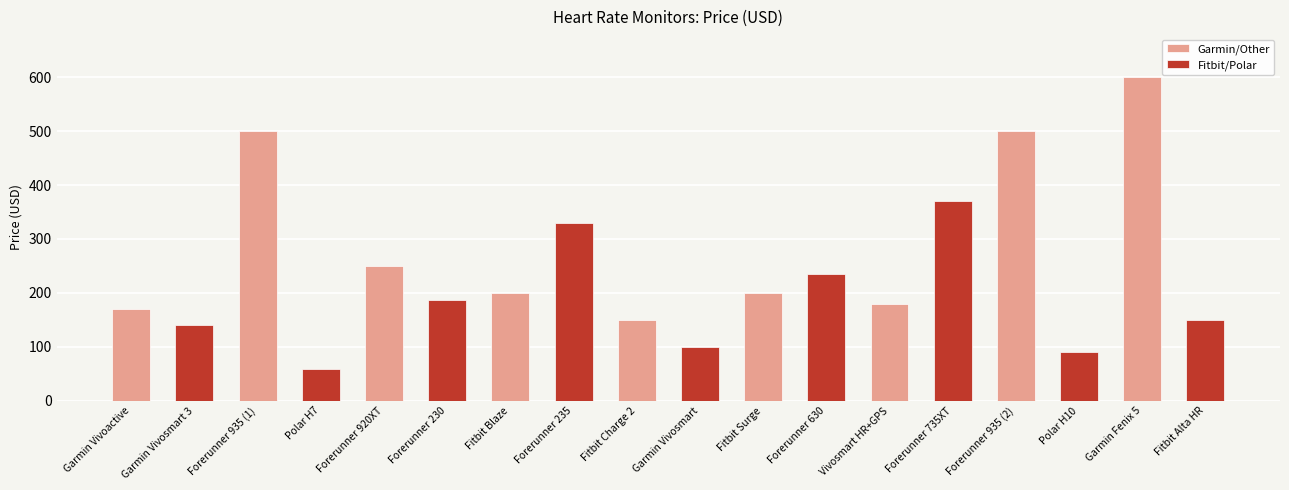

List the labels in order of Fitbit/Polar value, smallest first.

Forerunner 935 (1), Forerunner 935 (2), Fitbit Charge 2, Garmin Vivoactive, Garmin Fenix 5, Forerunner 920XT, Fitbit Surge, Fitbit Blaze, Vivosmart HR+GPS